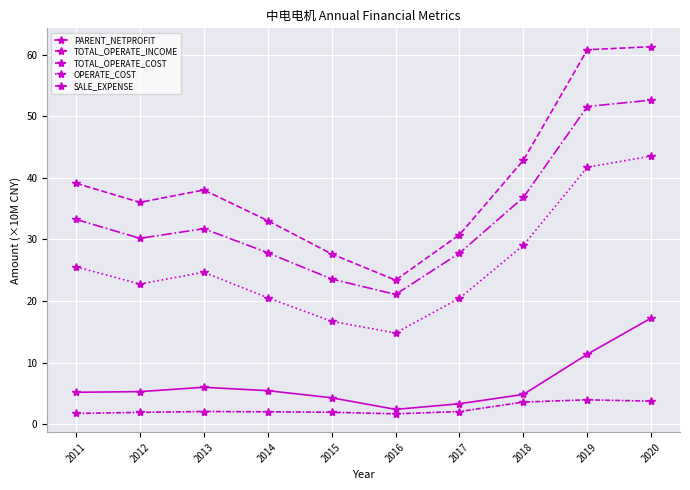

What is the minimum value for TOTAL_OPERATE_INCOME?

23.4